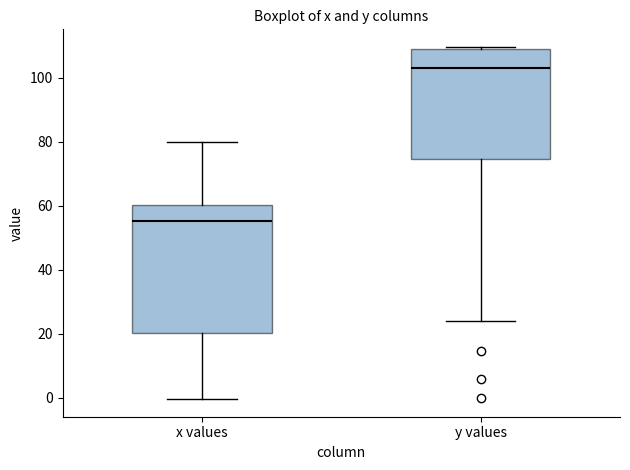

Which box has the highest median line?

y values